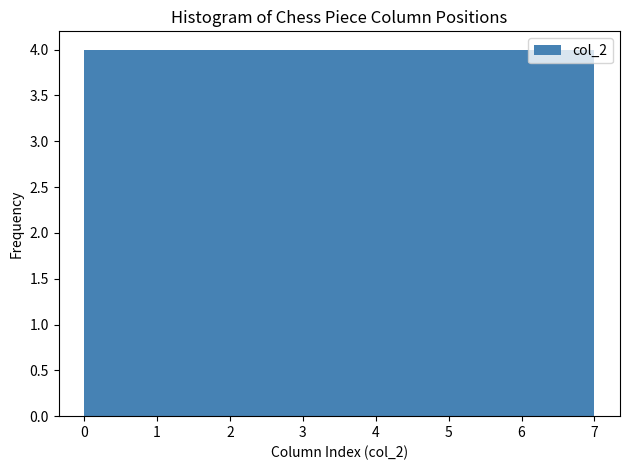

Reading left to right, list every bar in this chart as the range it spans on the x-axis followed by its height. Neither the bar edges nor the heights are printed on the chart, so give them approximately, as read against the axes.

0.0 to 0.9: 4
0.9 to 1.8: 4
1.8 to 2.6: 4
2.6 to 3.5: 4
3.5 to 4.4: 4
4.4 to 5.3: 4
5.3 to 6.1: 4
6.1 to 7.0: 4